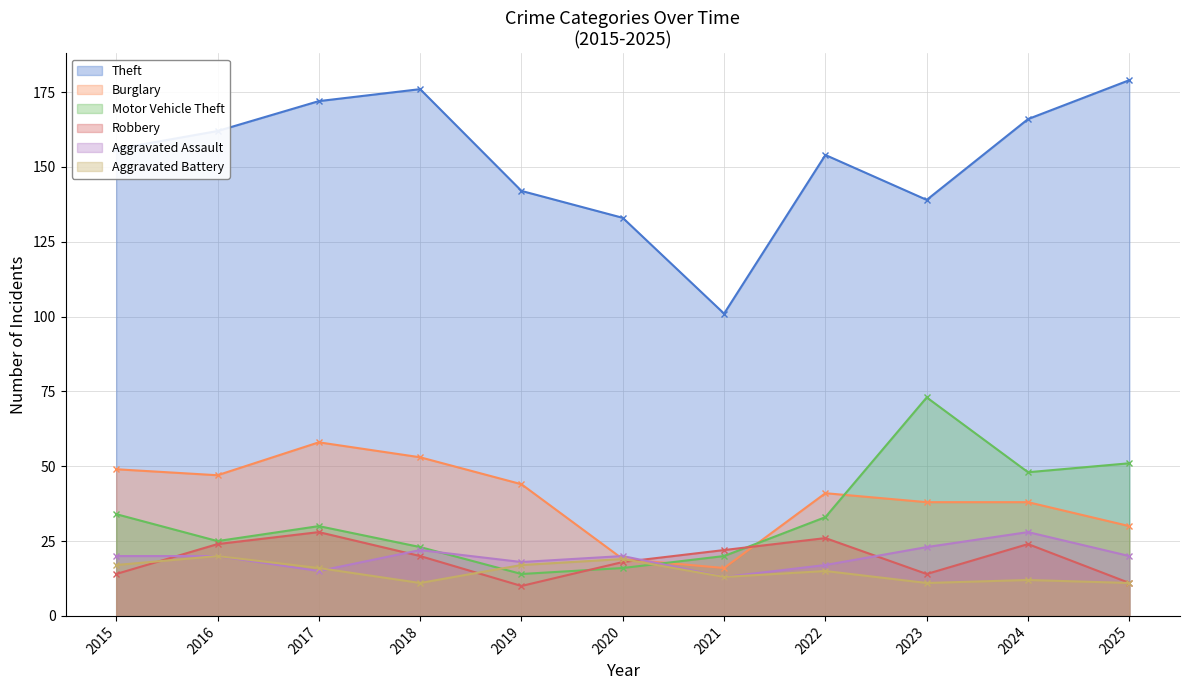

How many lines are shown in the chart?

6